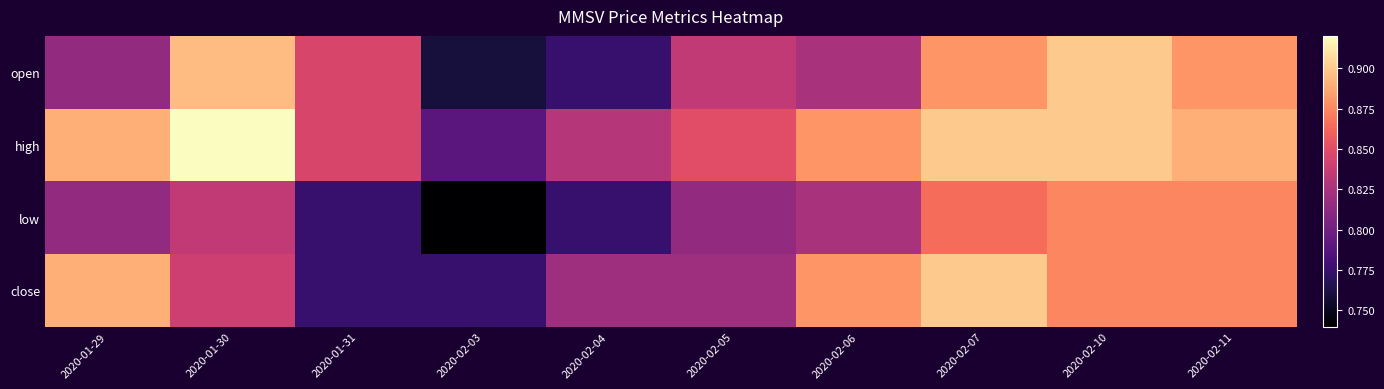

Reading left to right, transcribe all the data shown in this chart.

open: 2020-01-29=0.8	2020-01-30=0.9	2020-01-31=0.8	2020-02-03=0.8	2020-02-04=0.8	2020-02-05=0.8	2020-02-06=0.8	2020-02-07=0.9	2020-02-10=0.9	2020-02-11=0.9
high: 2020-01-29=0.9	2020-01-30=0.9	2020-01-31=0.8	2020-02-03=0.8	2020-02-04=0.8	2020-02-05=0.8	2020-02-06=0.9	2020-02-07=0.9	2020-02-10=0.9	2020-02-11=0.9
low: 2020-01-29=0.8	2020-01-30=0.8	2020-01-31=0.8	2020-02-03=0.7	2020-02-04=0.8	2020-02-05=0.8	2020-02-06=0.8	2020-02-07=0.9	2020-02-10=0.9	2020-02-11=0.9
close: 2020-01-29=0.9	2020-01-30=0.8	2020-01-31=0.8	2020-02-03=0.8	2020-02-04=0.8	2020-02-05=0.8	2020-02-06=0.9	2020-02-07=0.9	2020-02-10=0.9	2020-02-11=0.9